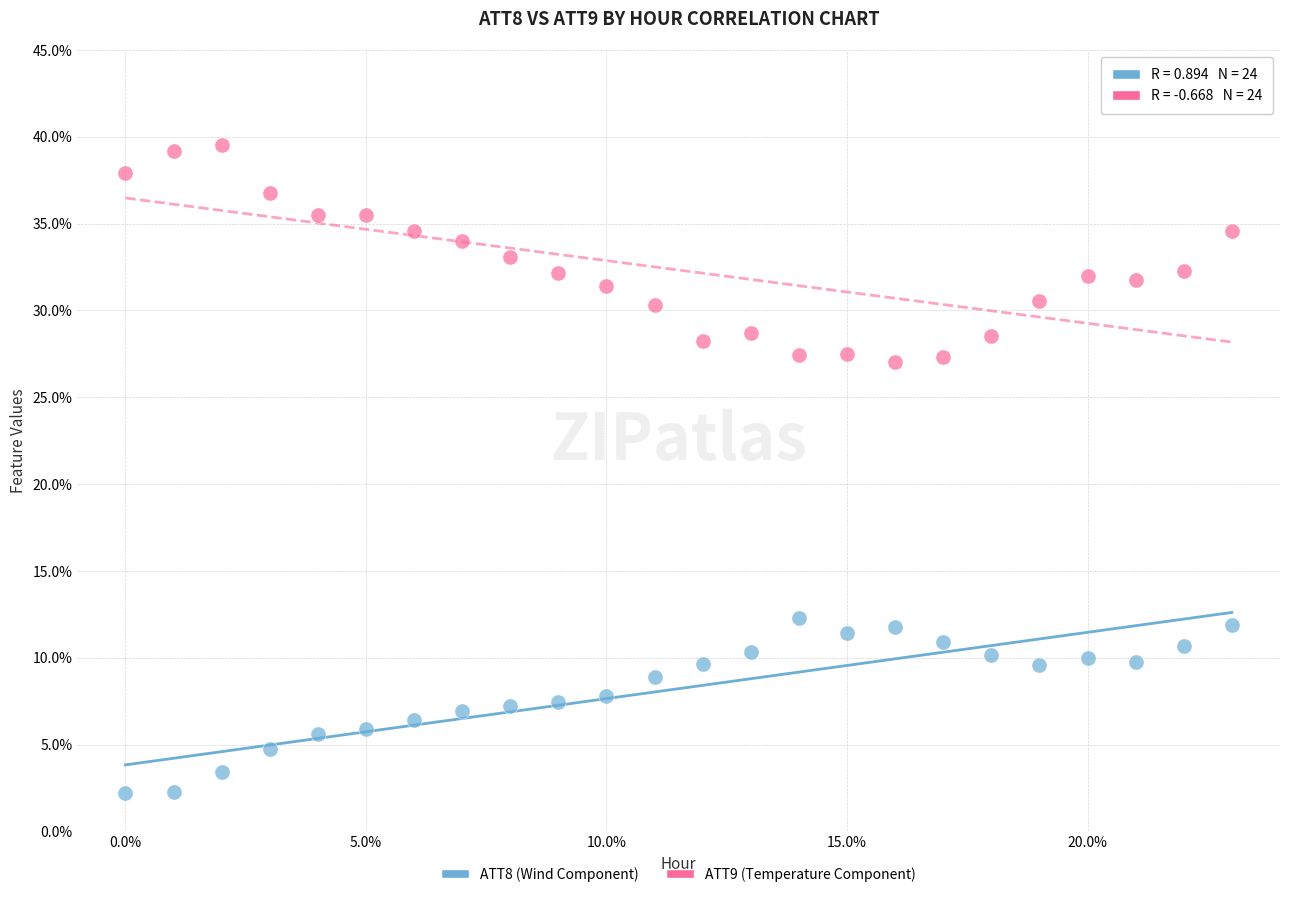

Across all data points, what is the range of Y values (max minus min)?

37.3